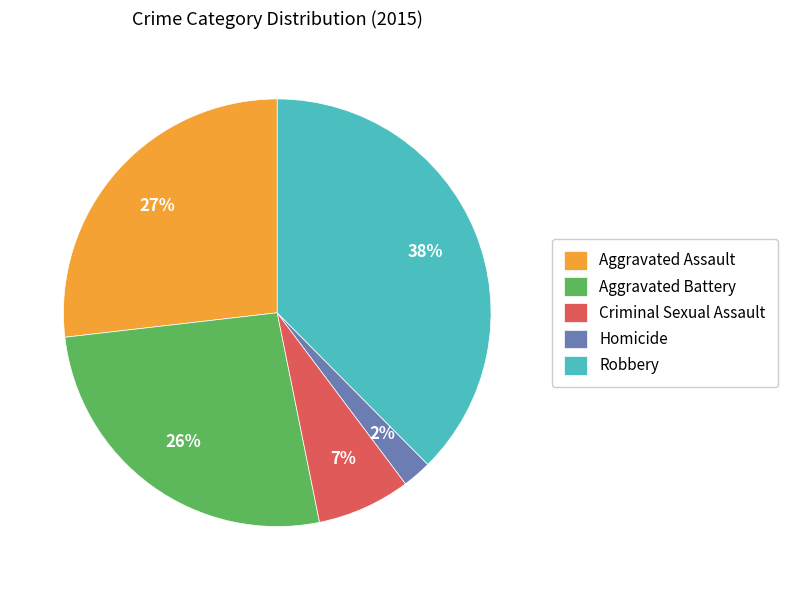

Combined, do Homicide and Aggravated Assault account for over 50%?

No